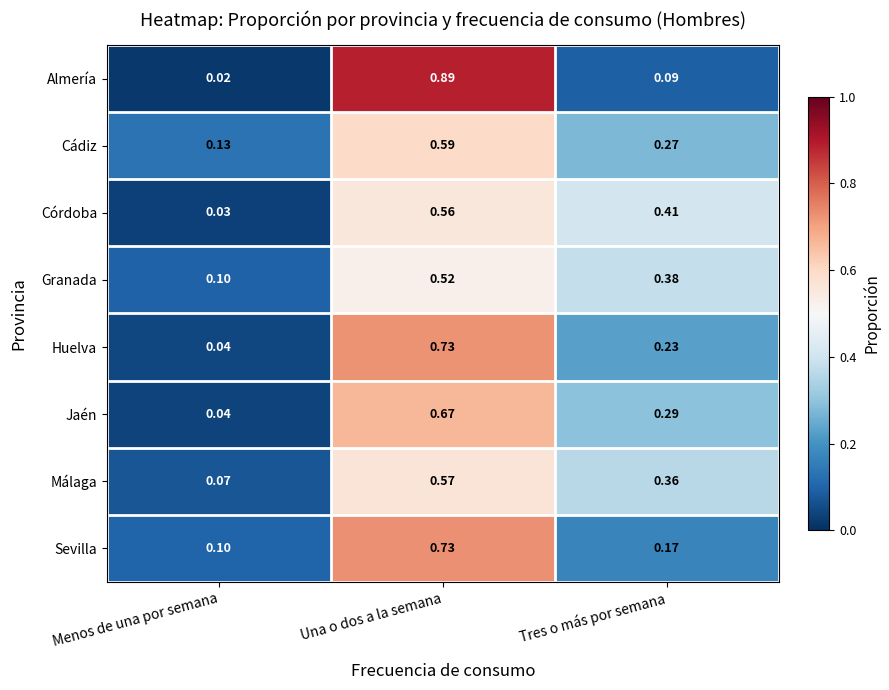

At how many categories does at least one series exceed 0?

3